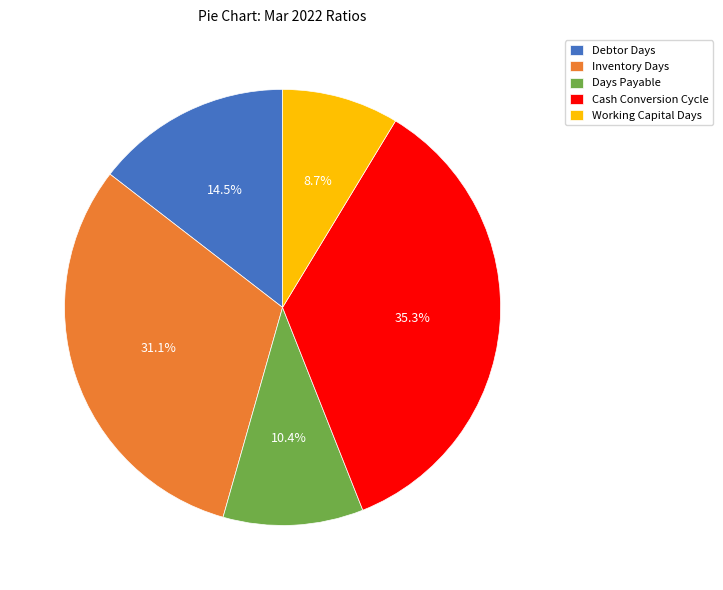

To the nearest percent, what portion does Cash Conversion Cycle represent?

35%